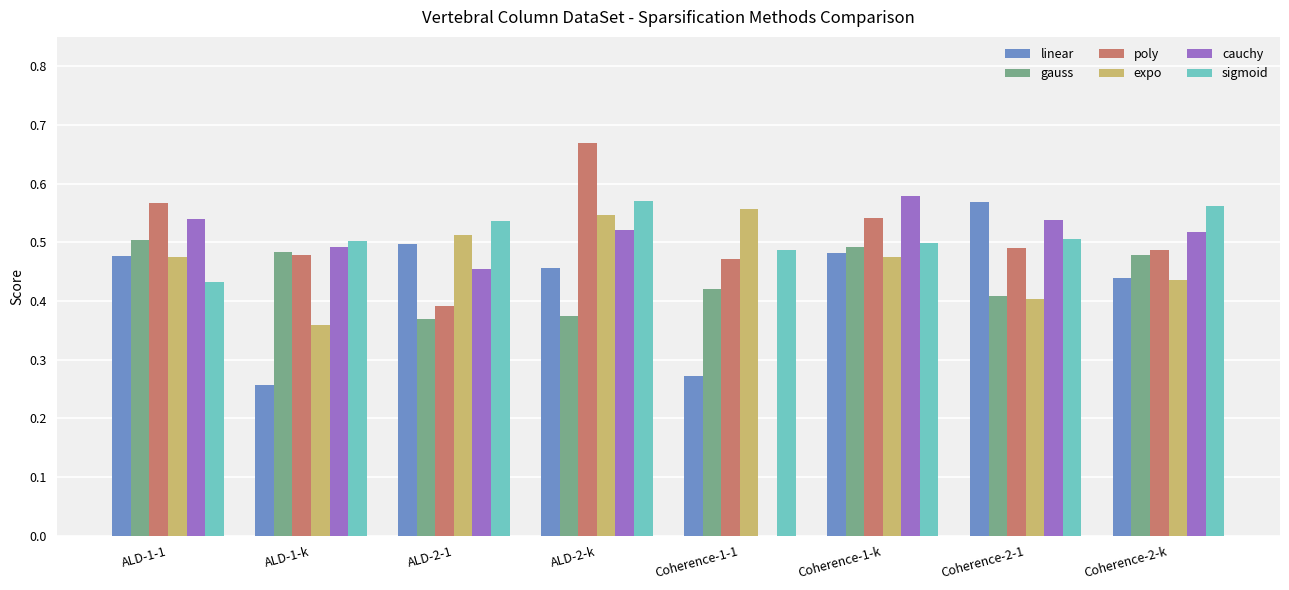

What is the sum of all cauchy values?

3.6